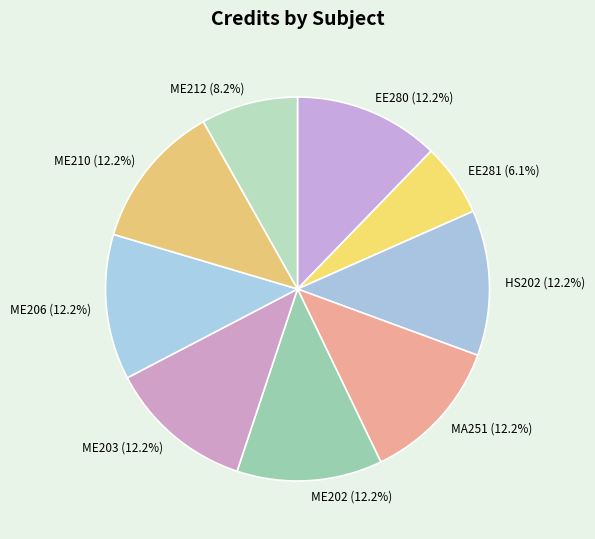

How many slices are in this pie chart?

9